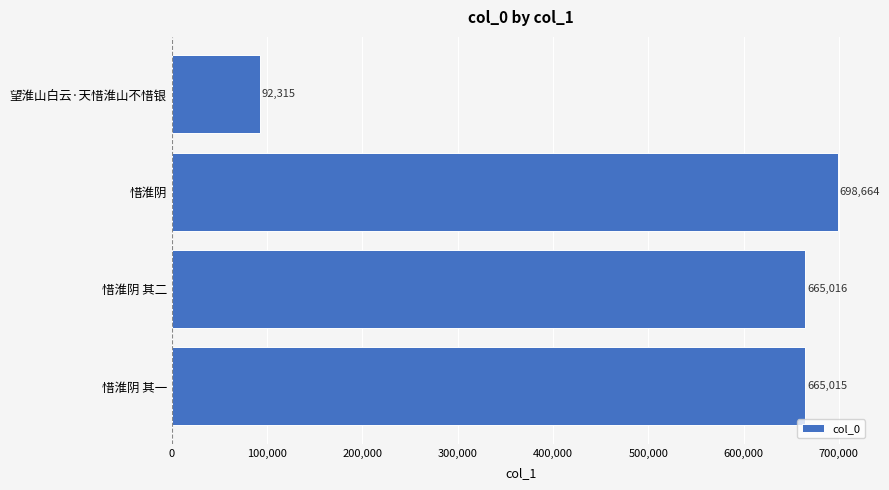

What is the minimum value shown in the chart?

92315